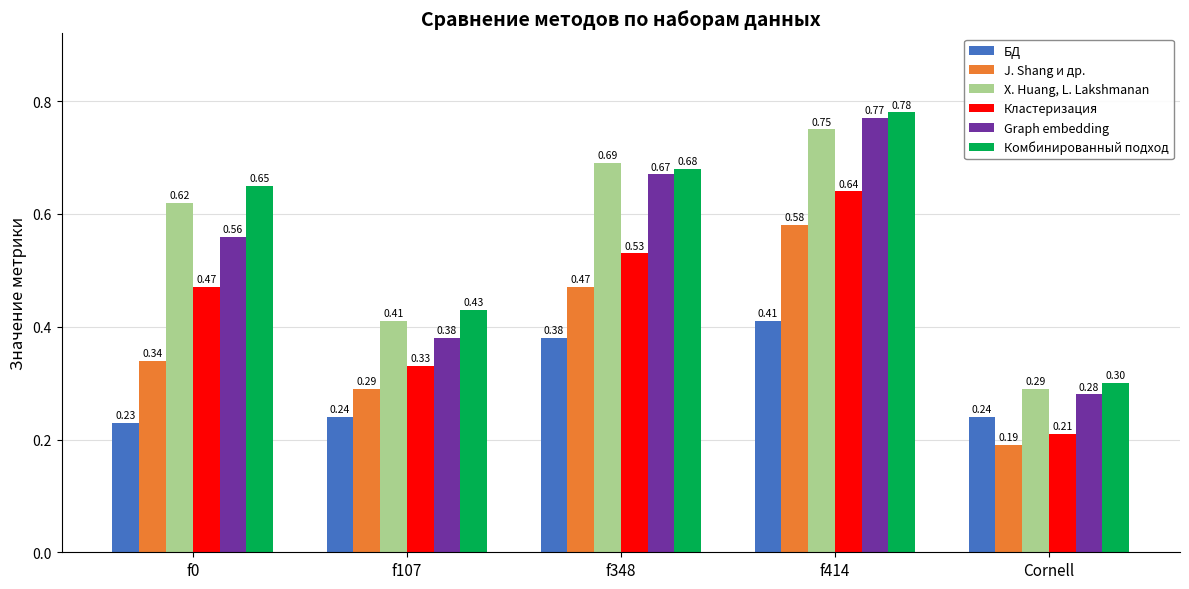

Where is Кластеризация nearest to the value 0?

Cornell